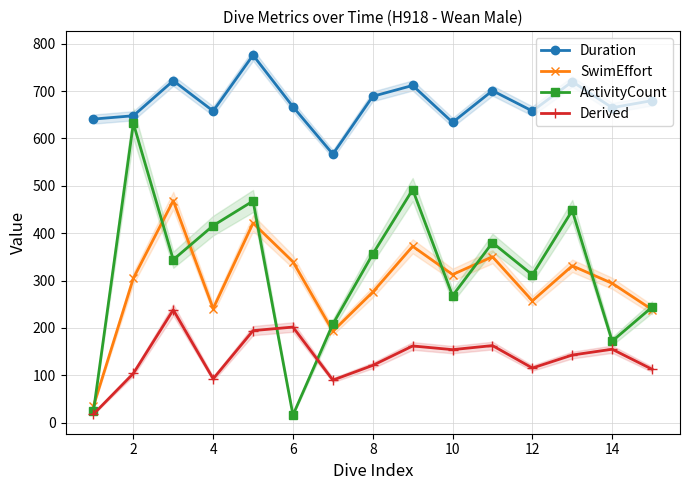

How many values in the Derived series exceed 142?

8